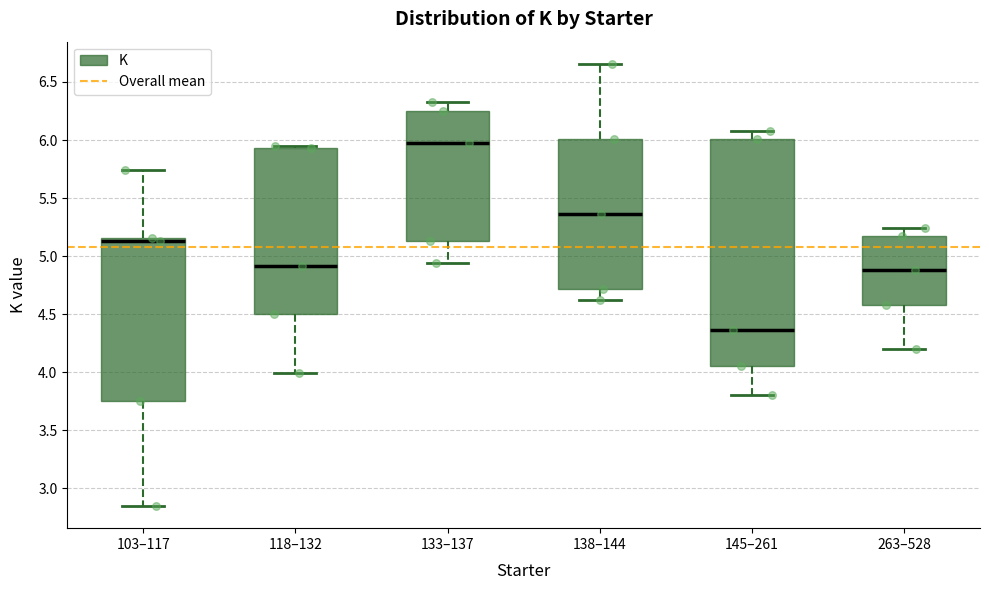

Where does the upper whisker of the box for 138–144 end on the y-axis? The values are not printed on the chart, so give them approximately, as read against the axis.

6.65